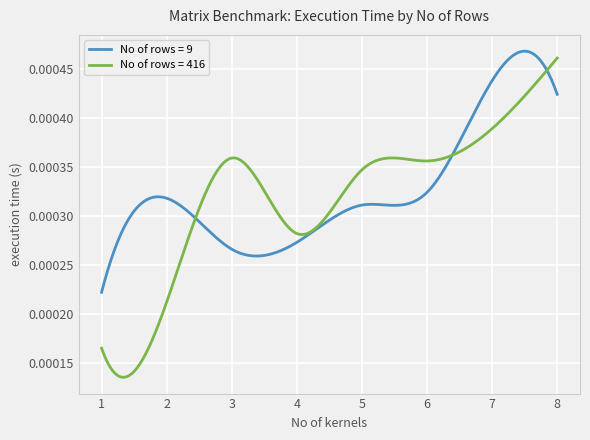

Which series has the widest spread of values?

No of rows = 416